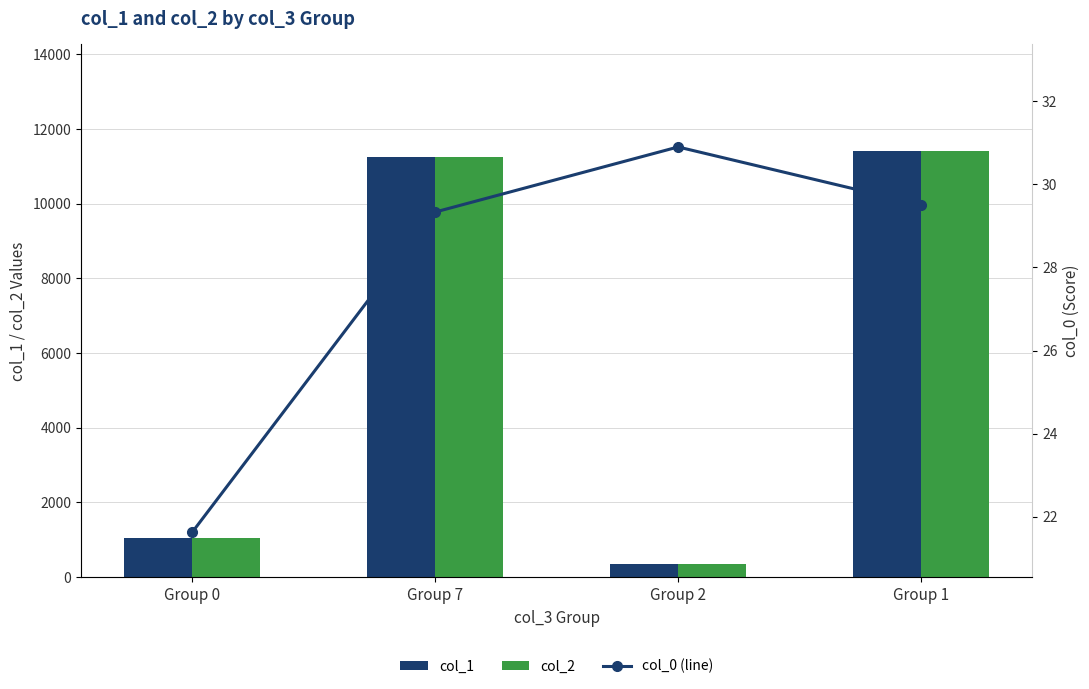

Rank the series by their maximum value, from lowest to highest.

col_0 (line), col_1, col_2